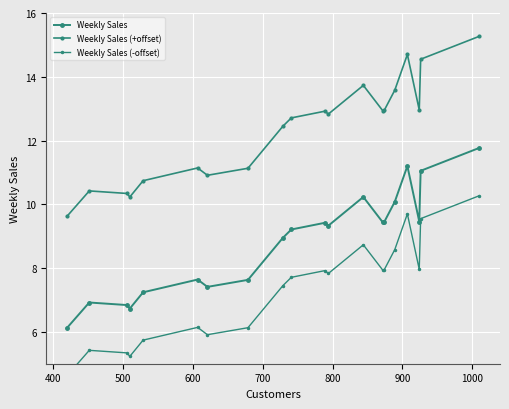

What is the minimum value shown in the chart?

4.6